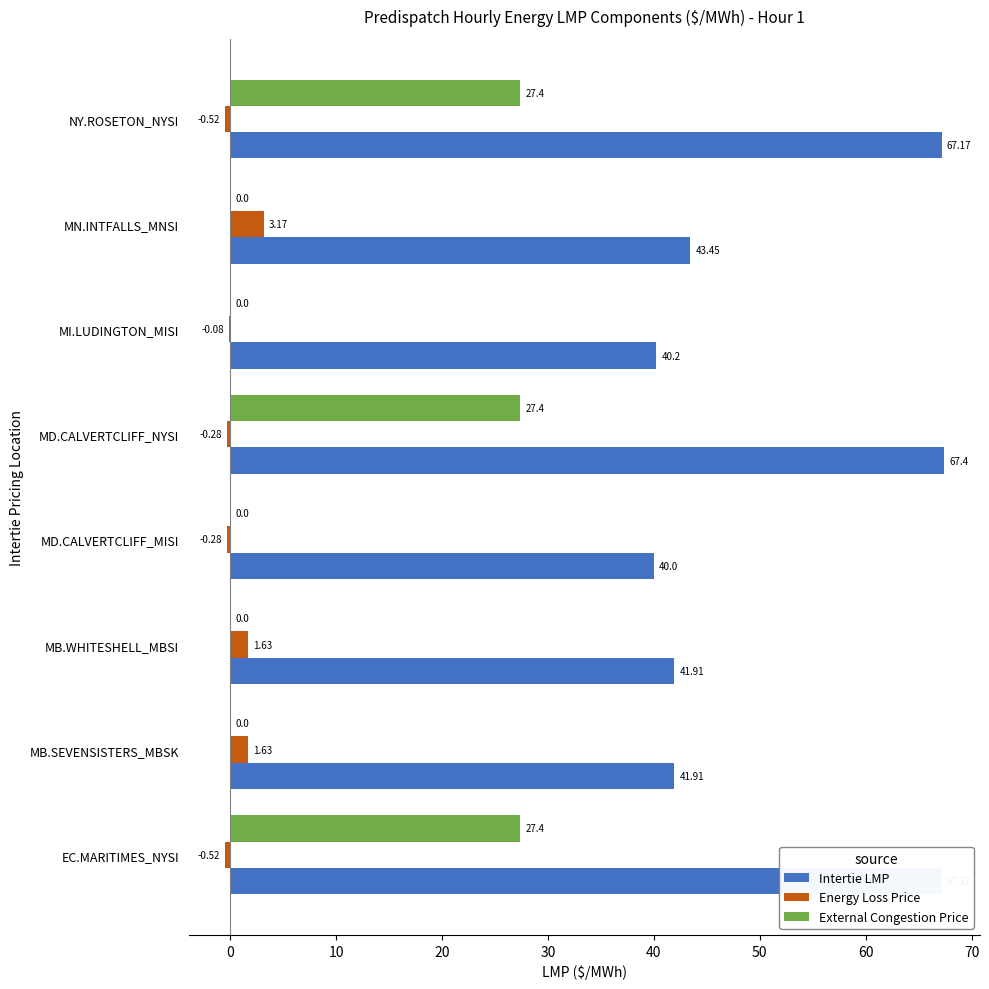

What is the total value across all series at MB.WHITESHELL_MBSI?

43.5